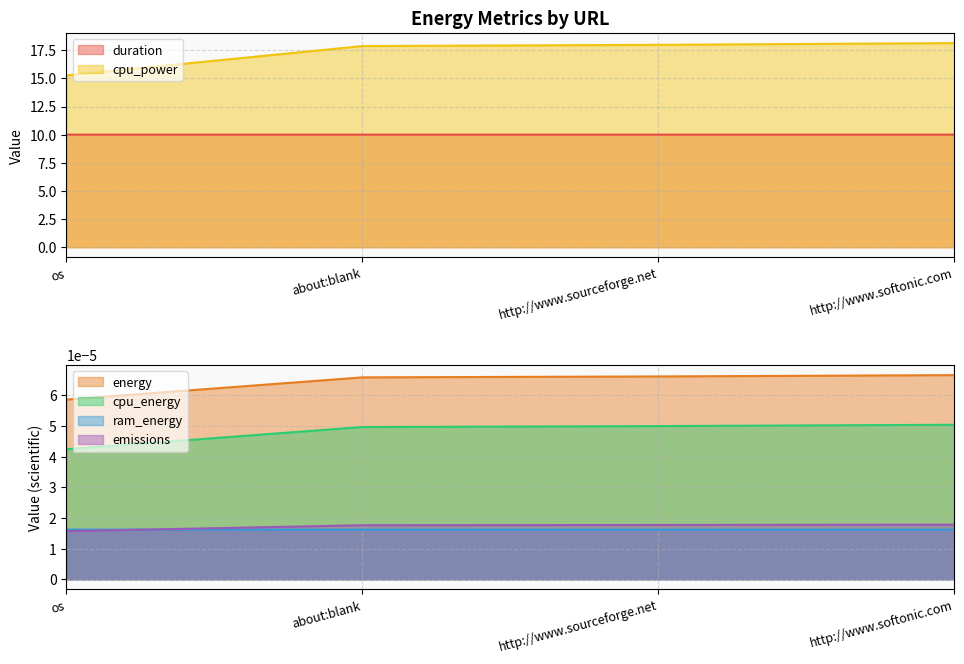

Is the value of ram_energy at about:blank greater than the value of energy at http://www.softonic.com?

No